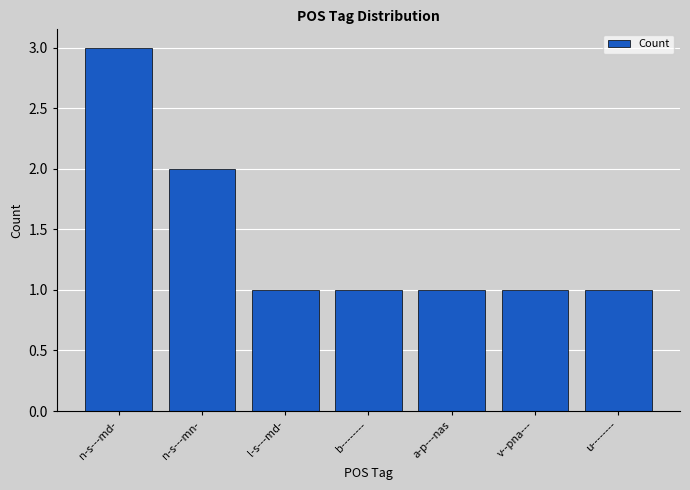

How many categories are shown in the chart?

7